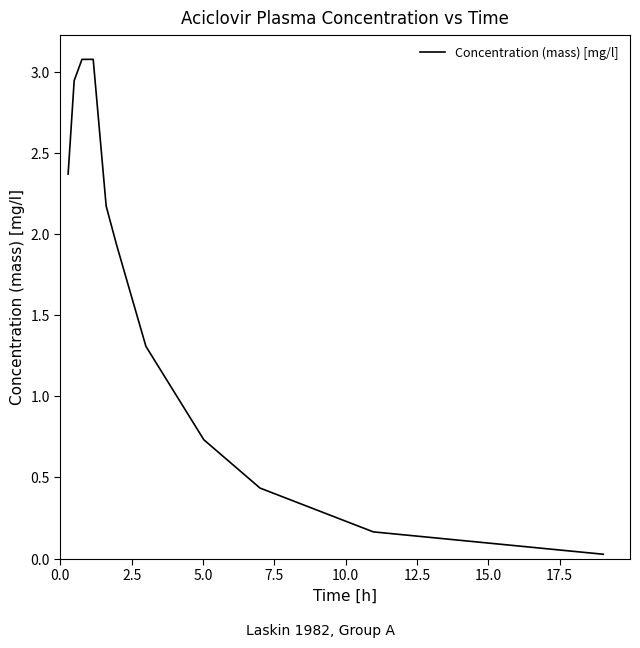

What is the difference between the maximum and minimum values?

3.1